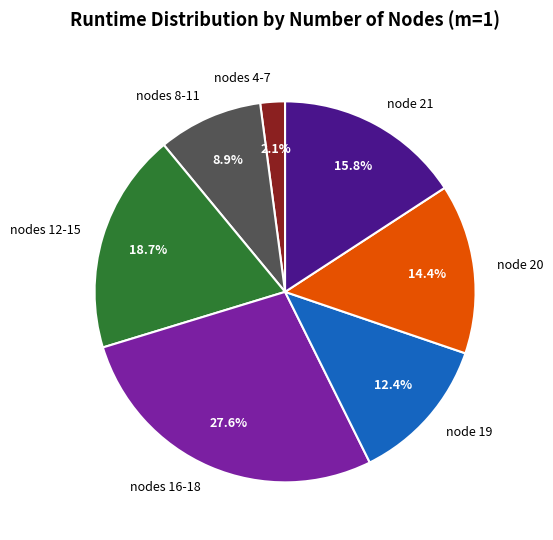

Which slice is the smallest?

nodes 4-7